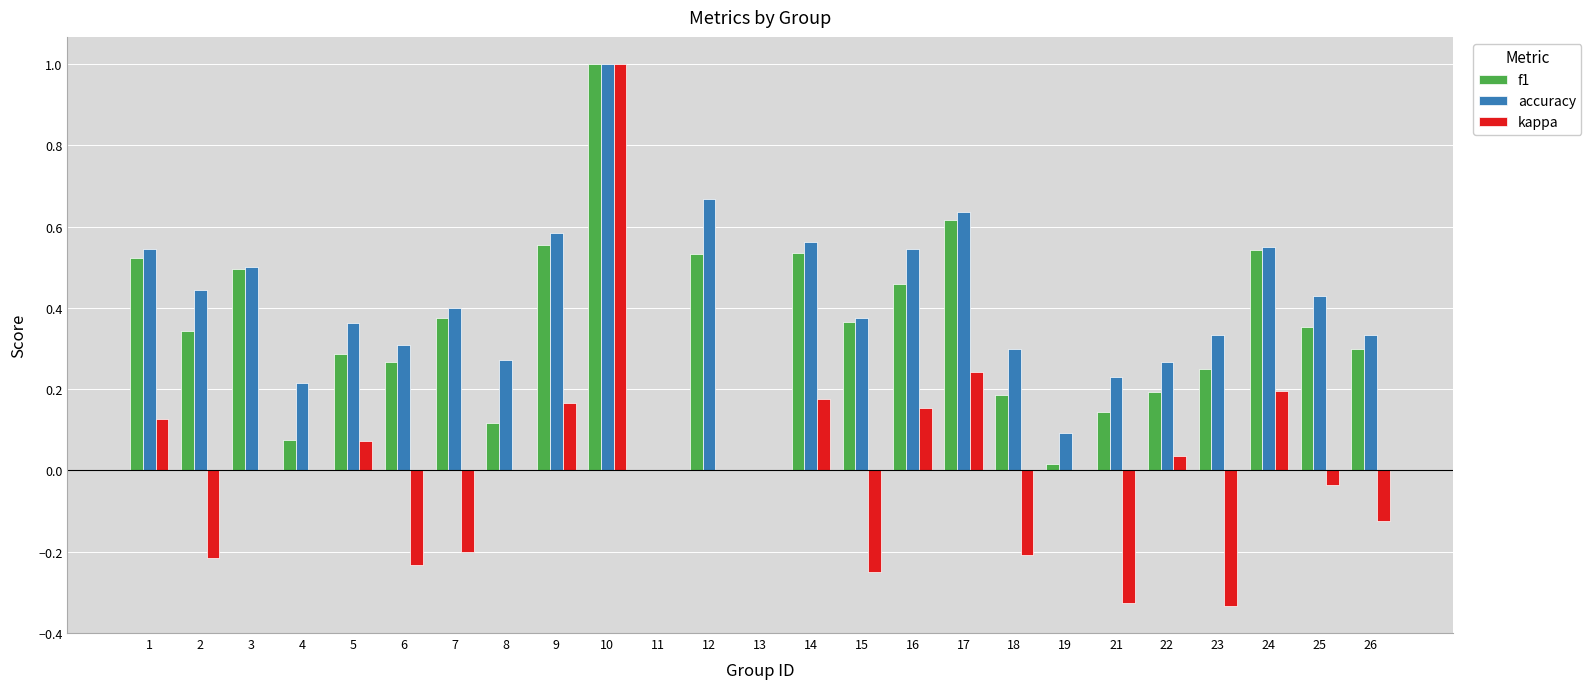

Between 3 and 25, which series saw the biggest shift?

f1